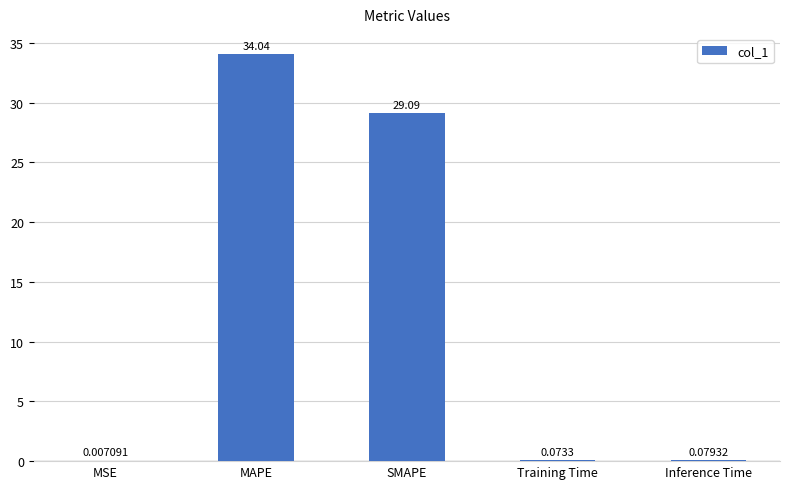

Which has a higher value, Training Time or MSE?

Training Time